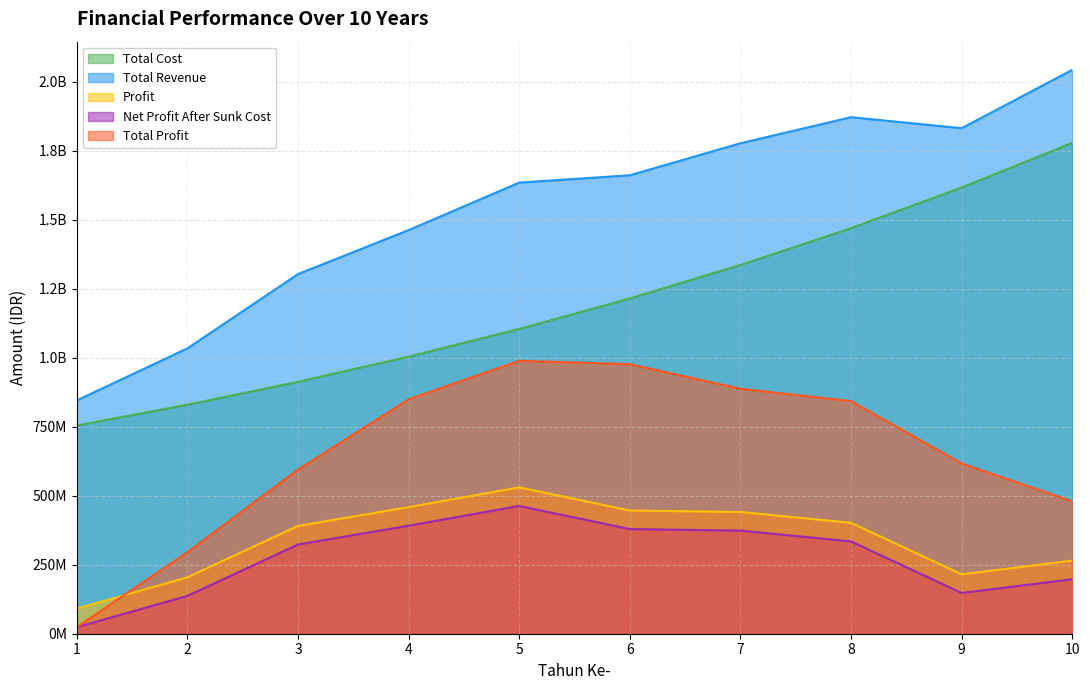

True or false: Total Profit and Net Profit After Sunk Cost cross at least once.

False